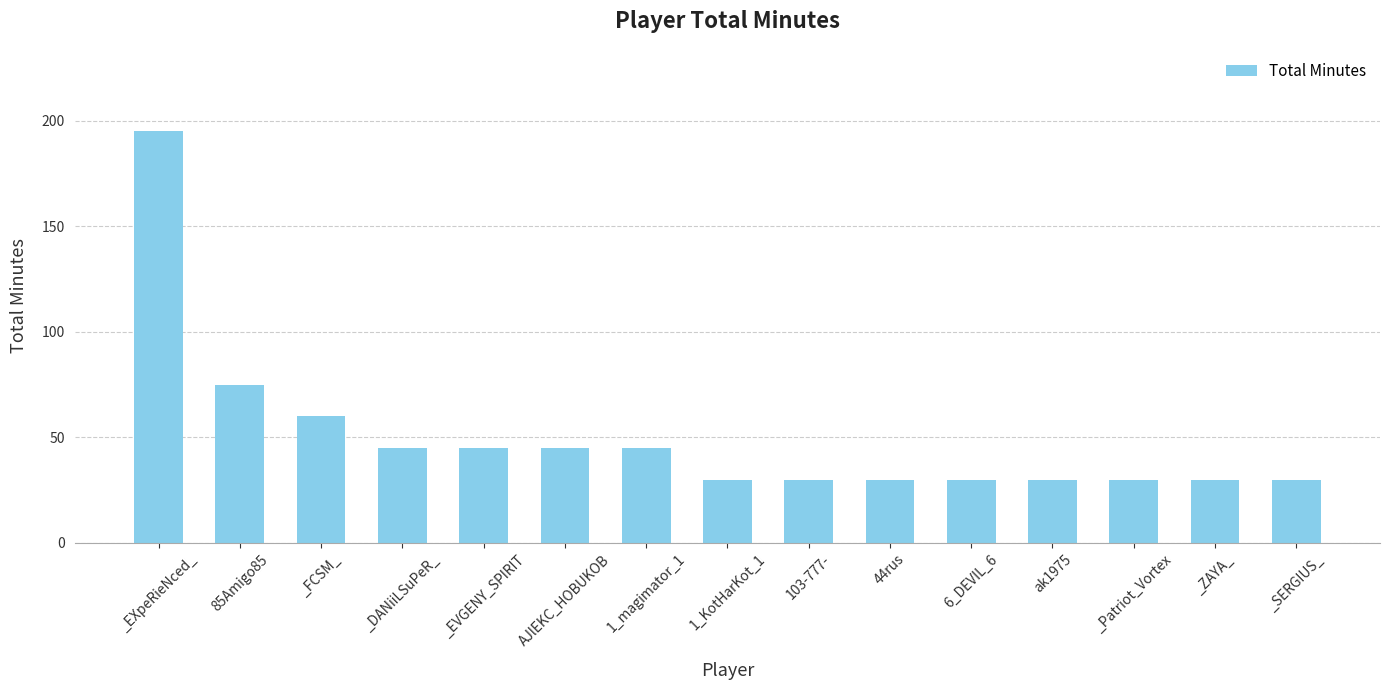

True or false: the data shows 195 at _EXpeRieNced_.

True